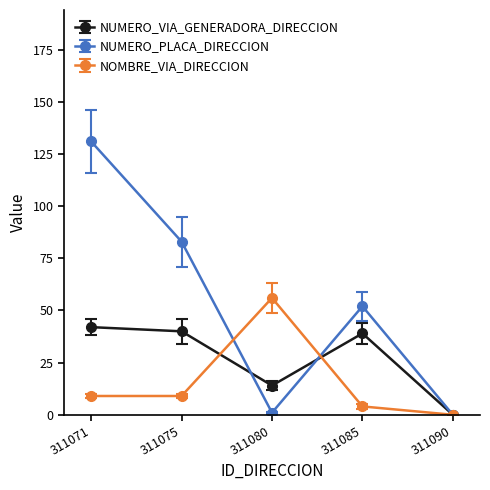

Which series has the largest total across all categories?

NUMERO_PLACA_DIRECCION